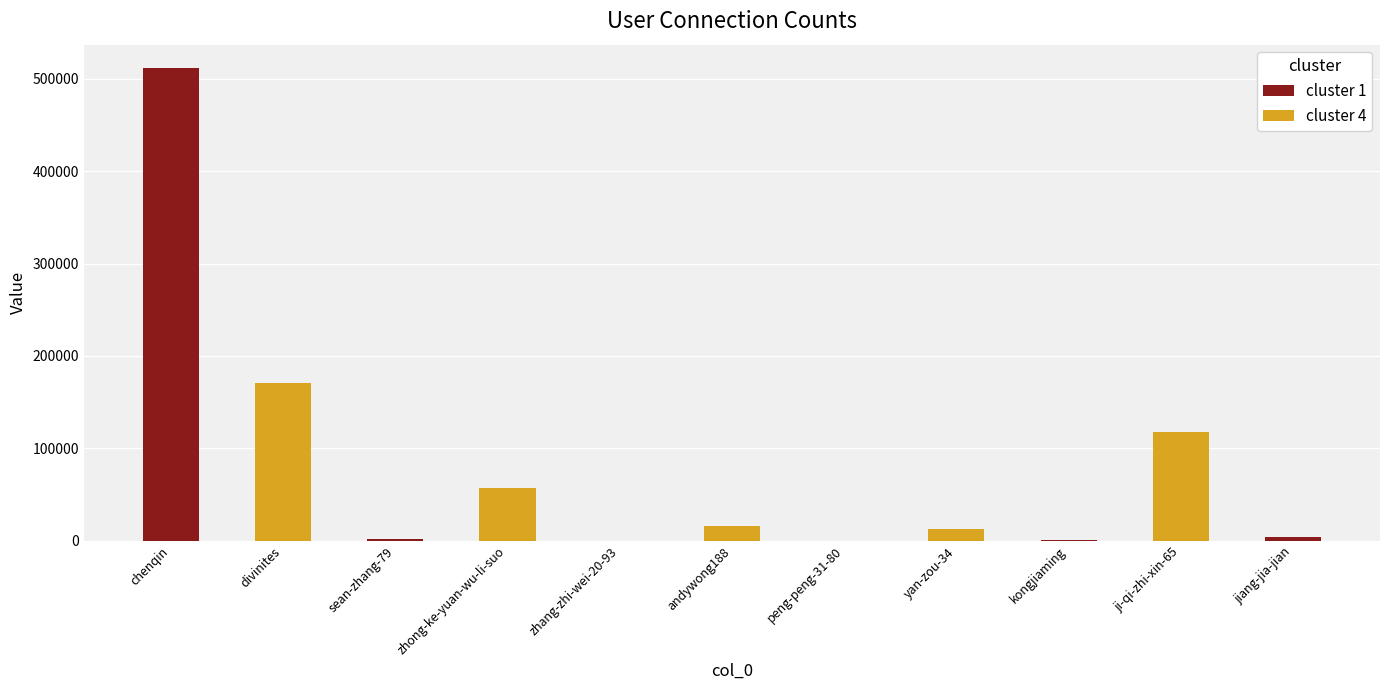

At which label is the value closest to 255653?

divinites